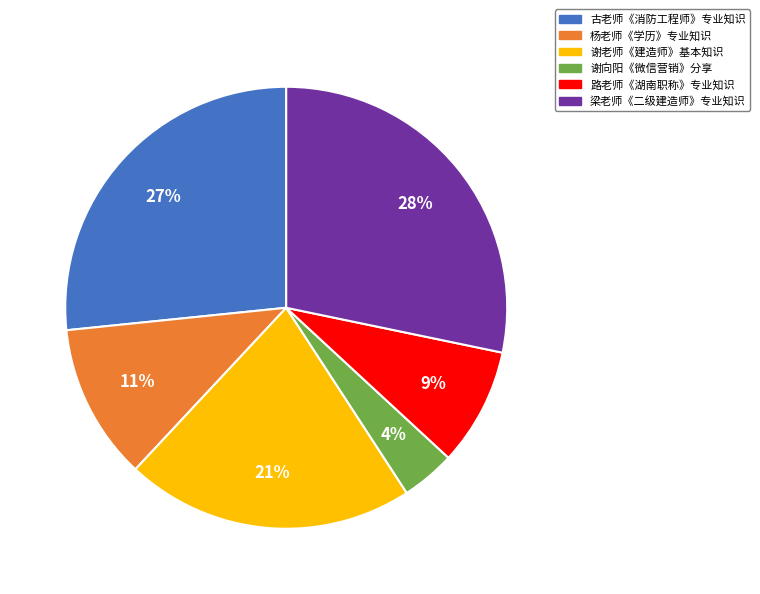

Is the sum of 杨老师《学历》专业知识 and 梁老师《二级建造师》专业知识 greater than half?

No